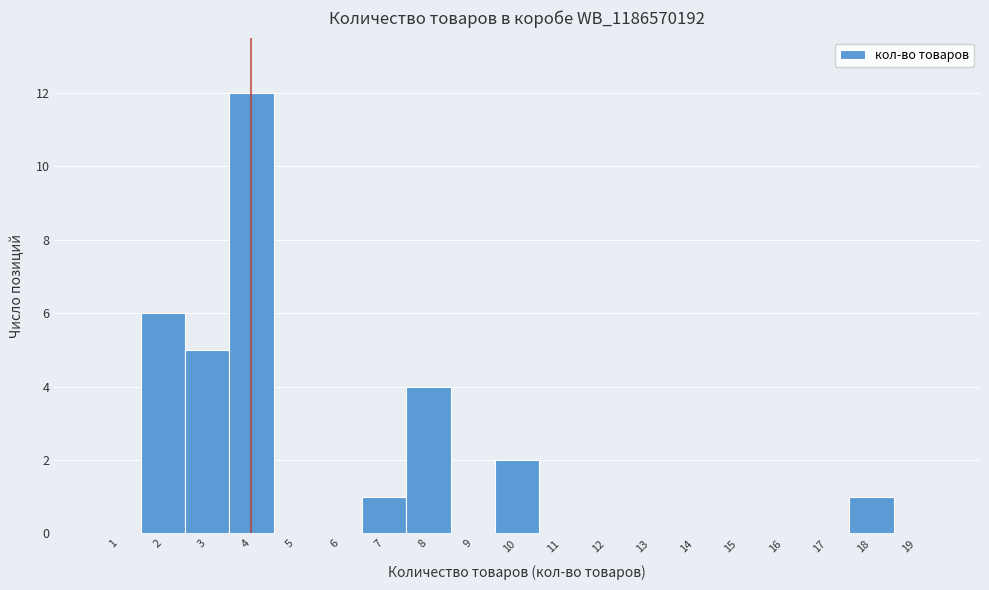

Reading left to right, list every bar in this chart as the range it spans on the x-axis followed by its height. The values are not printed on the chart, so give them approximately, as read against the axis.

0.5 to 1.5: 0
1.5 to 2.5: 6
2.5 to 3.5: 5
3.5 to 4.5: 12
4.5 to 5.5: 0
5.5 to 6.5: 0
6.5 to 7.5: 1
7.5 to 8.5: 4
8.5 to 9.5: 0
9.5 to 10.5: 2
10.5 to 11.5: 0
11.5 to 12.5: 0
12.5 to 13.5: 0
13.5 to 14.5: 0
14.5 to 15.5: 0
15.5 to 16.5: 0
16.5 to 17.5: 0
17.5 to 18.5: 1
18.5 to 19.5: 0